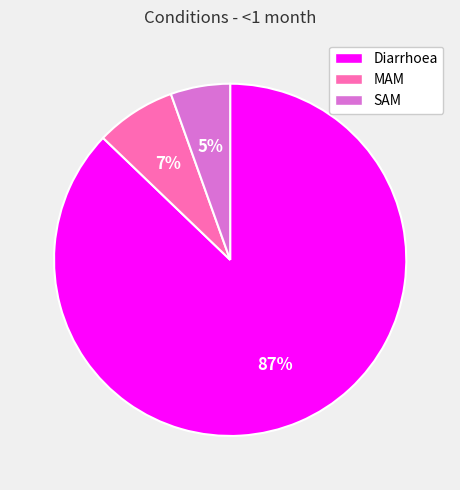

To the nearest percent, what is the combined percentage of MAM and Diarrhoea?

95%